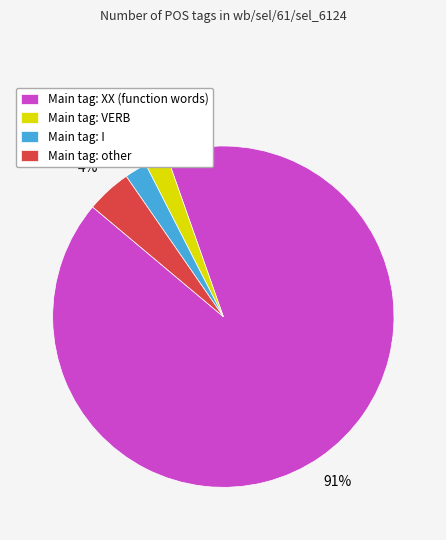

How many segments does this pie chart have?

4